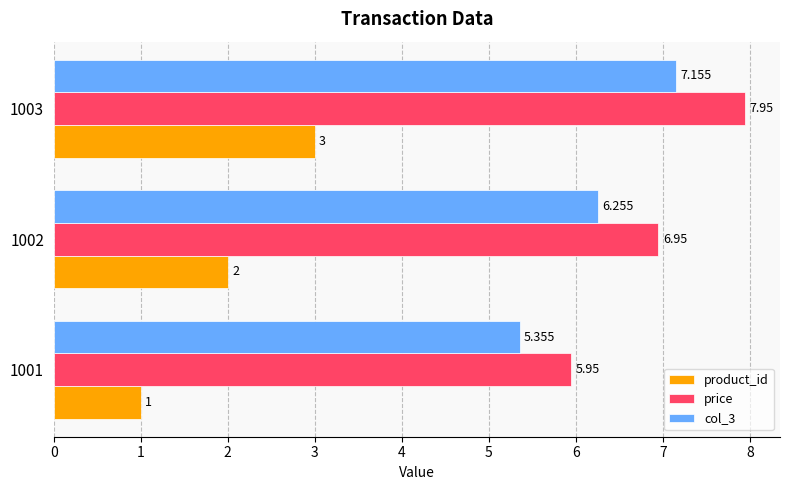

Which series has the largest total across all categories?

price